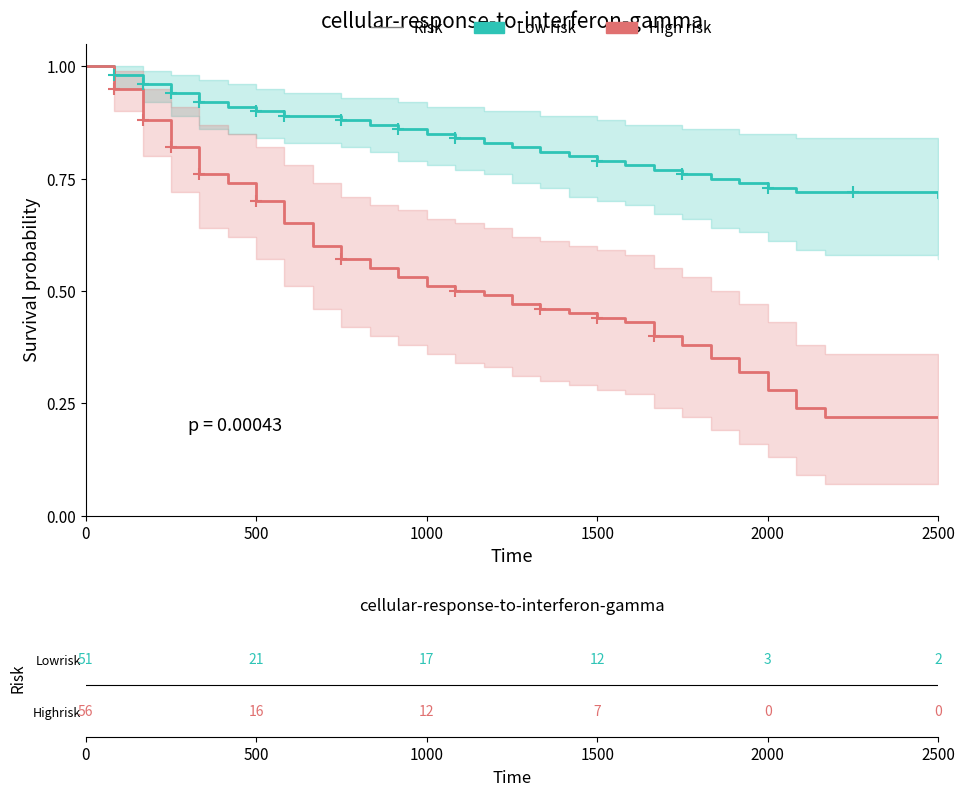

How many lines are shown in the chart?

2